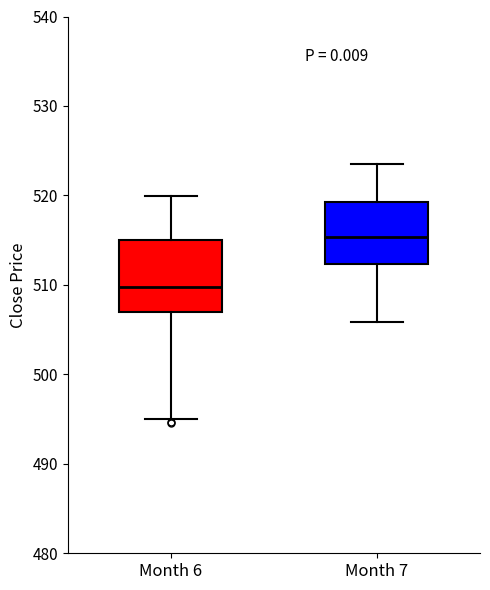

Comparing the boxes themselves (not the whiskers), which one is the tallest?

Month 6